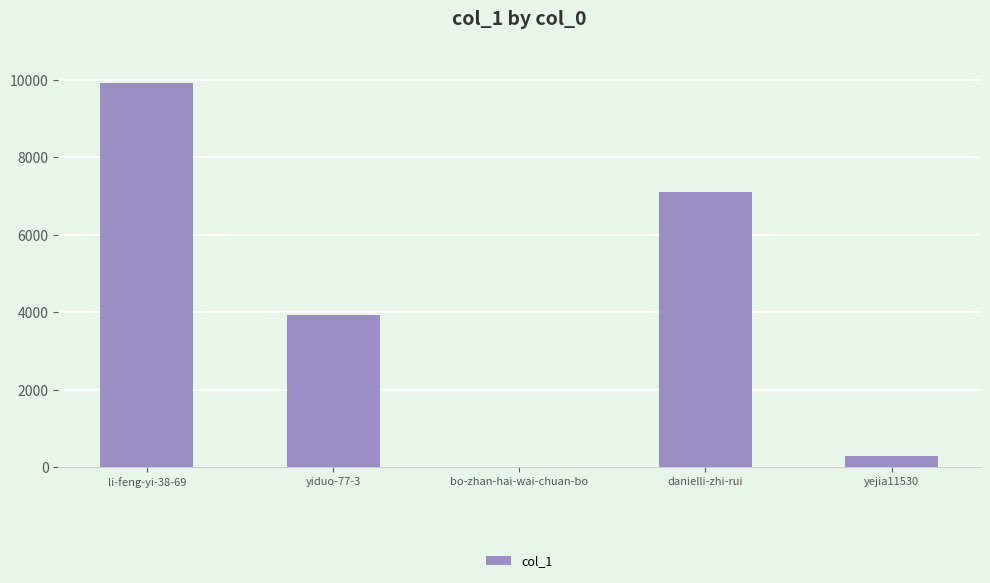

At which label is the value closest to 4969?

yiduo-77-3